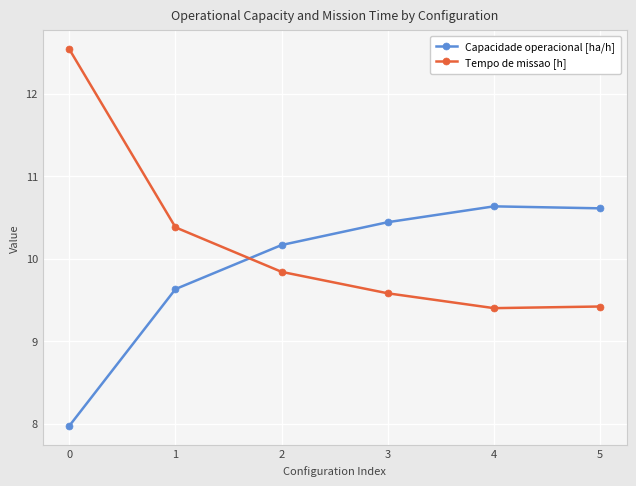

Which series has the largest range (max minus min)?

Tempo de missao [h]